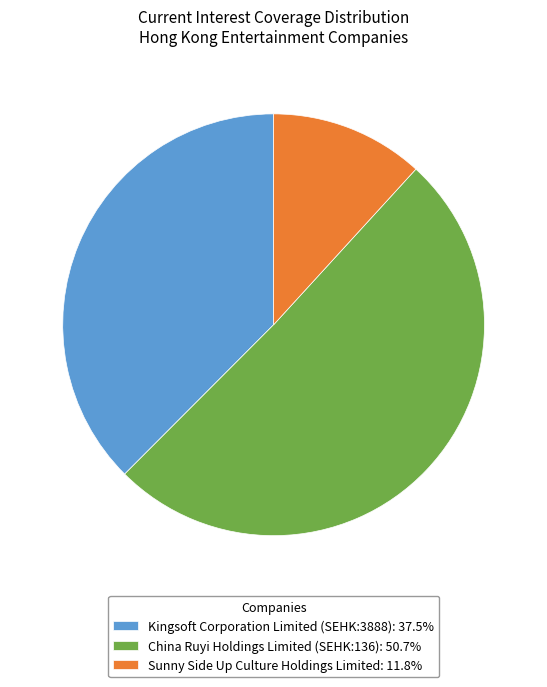

Which has a higher value, China Ruyi Holdings Limited (SEHK:136) or Sunny Side Up Culture Holdings Limited?

China Ruyi Holdings Limited (SEHK:136)